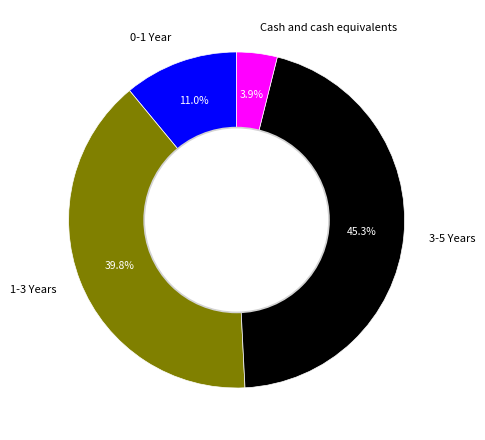

To the nearest percent, what percentage of the pie is 1-3 Years?

40%